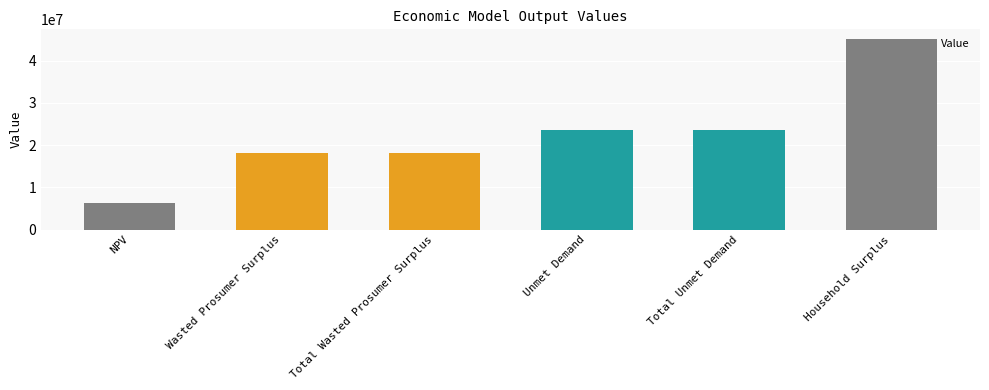

Approximately how many times larger is the value at Total Unmet Demand compared to Wasted Prosumer Surplus?

1.3